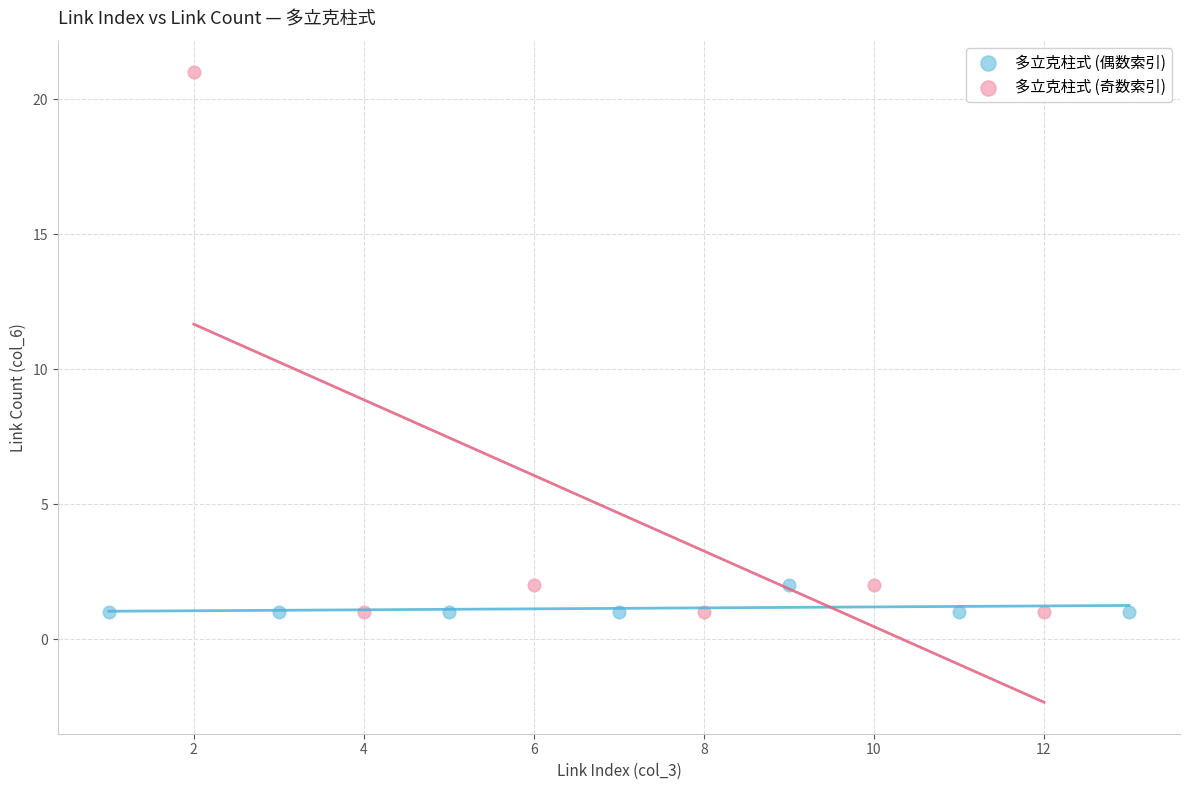

Which series has the largest Y range (max minus min)?

多立克柱式 (奇数索引)